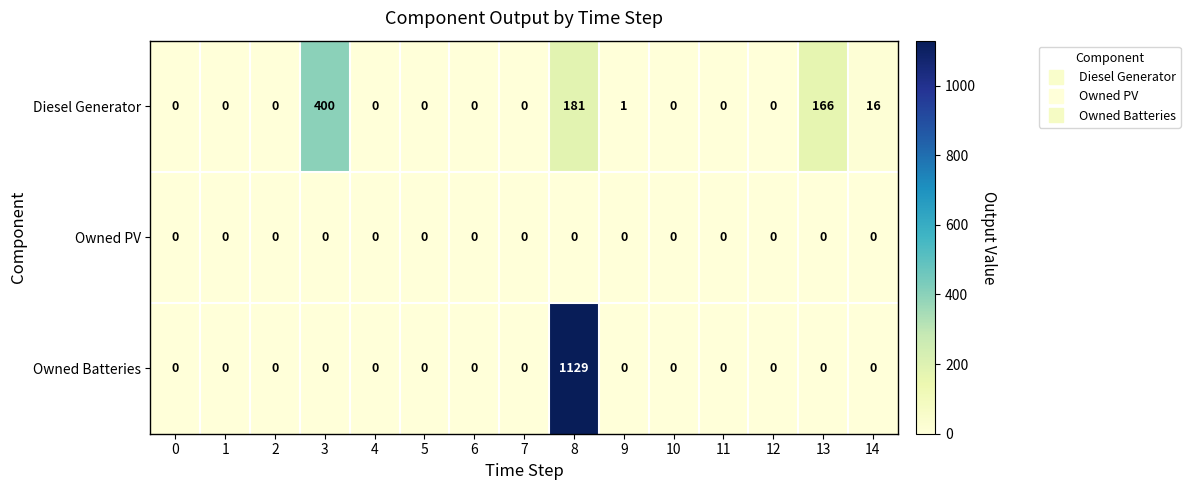

Which series has the widest spread of values?

Owned Batteries